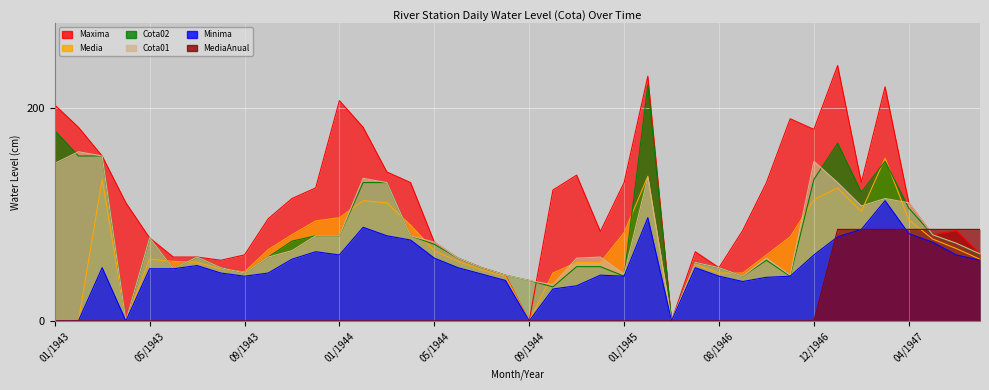

What is the average value of the MediaAnual series?

15